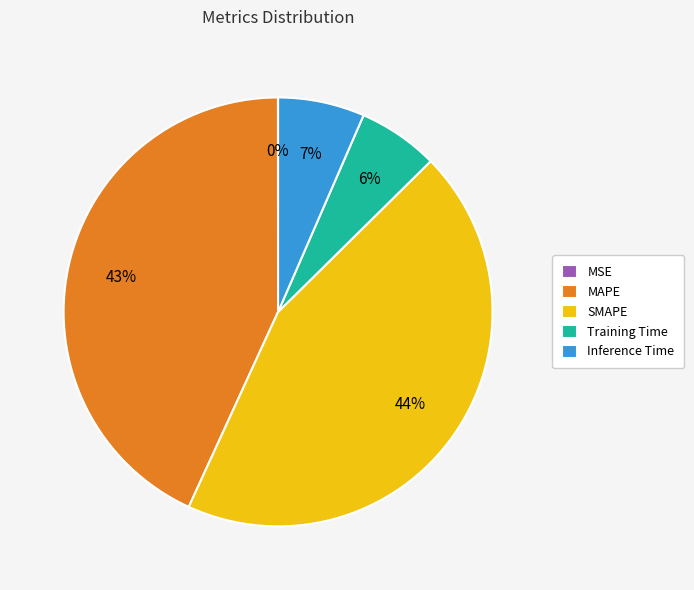

Is SMAPE the majority of the pie?

No